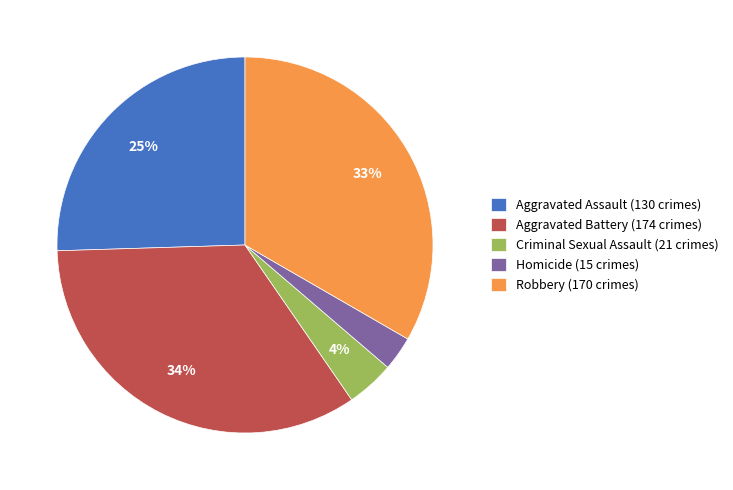

To the nearest percent, what is the difference between the largest and smallest slice percentages?

31%